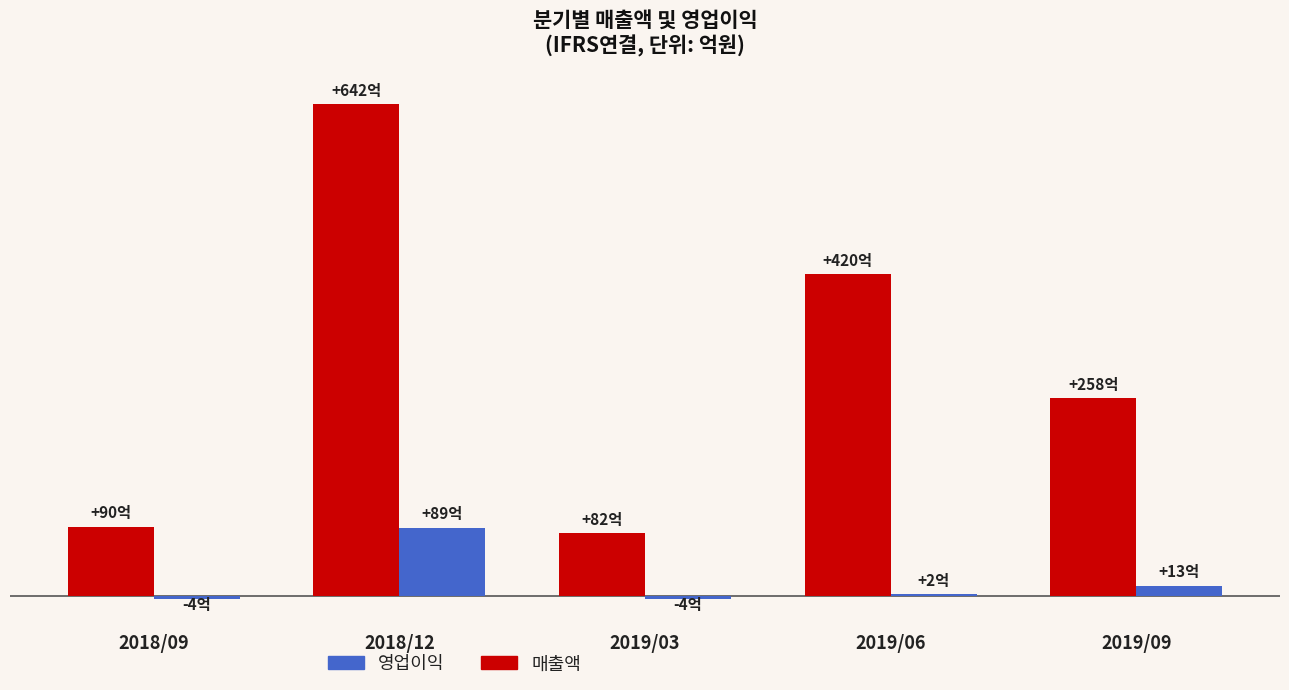

Where is 영업이익 nearest to the value 42?

2019/09